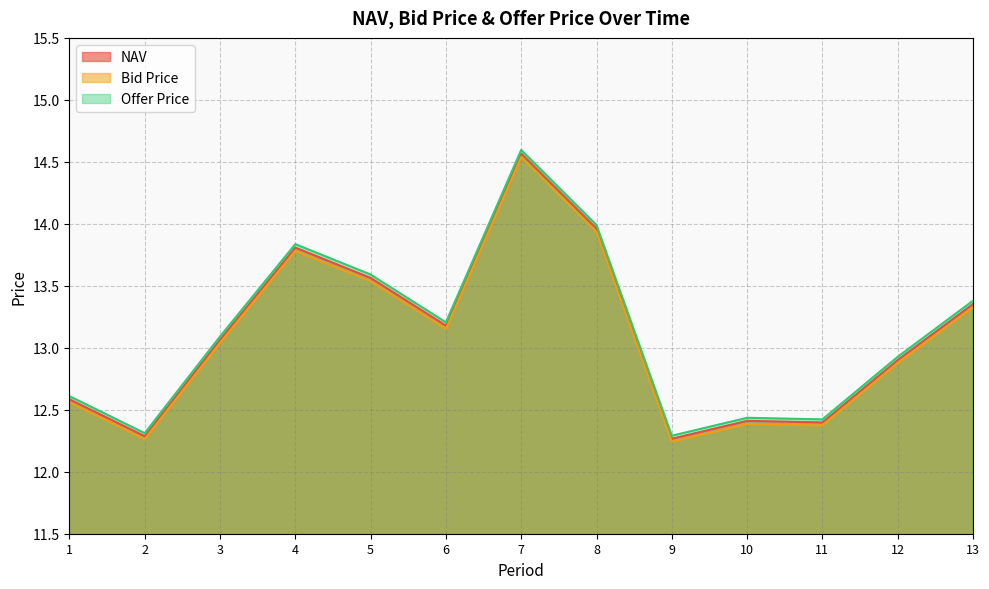

Which category has the highest value in the Bid Price series?

7